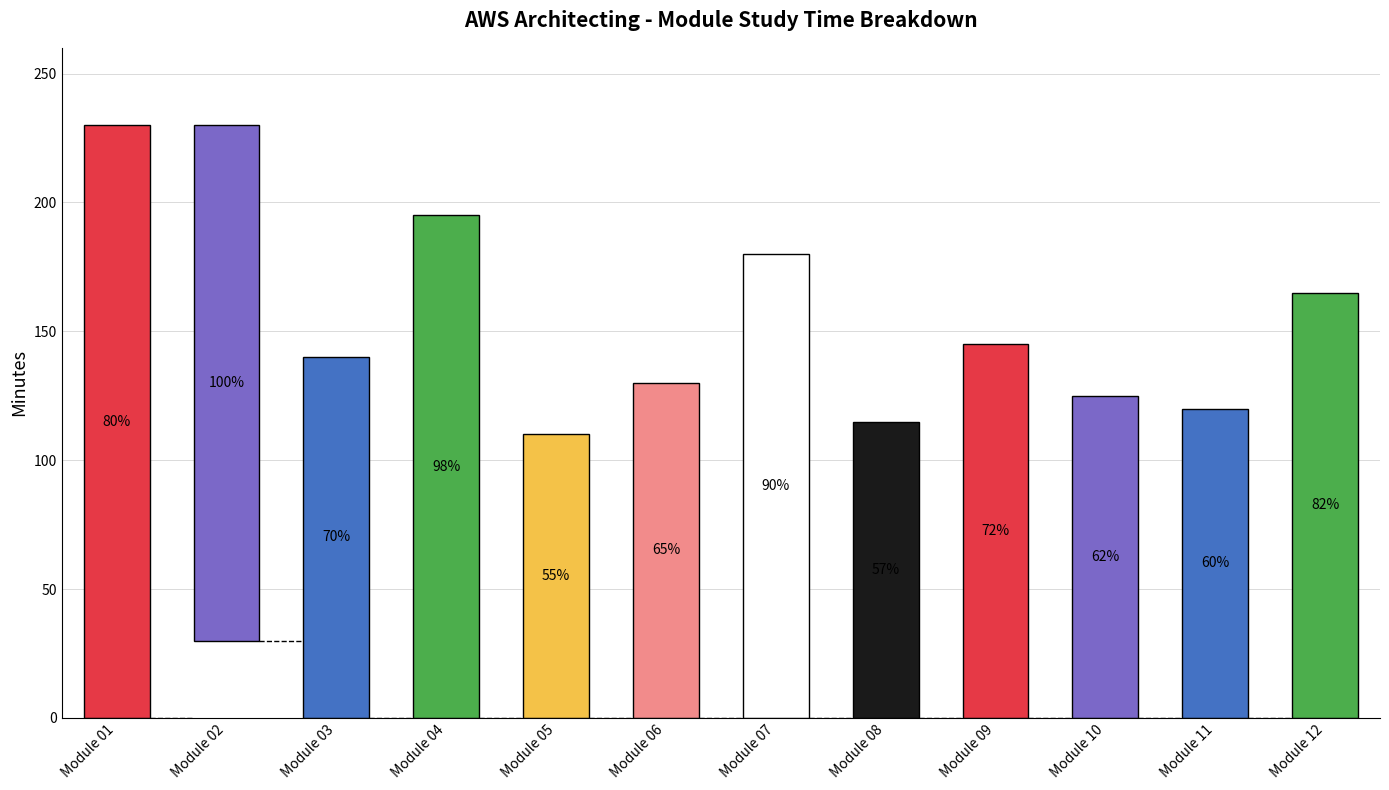

What is the approximate value of Study Time at Module 09, to the nearest 5?

145